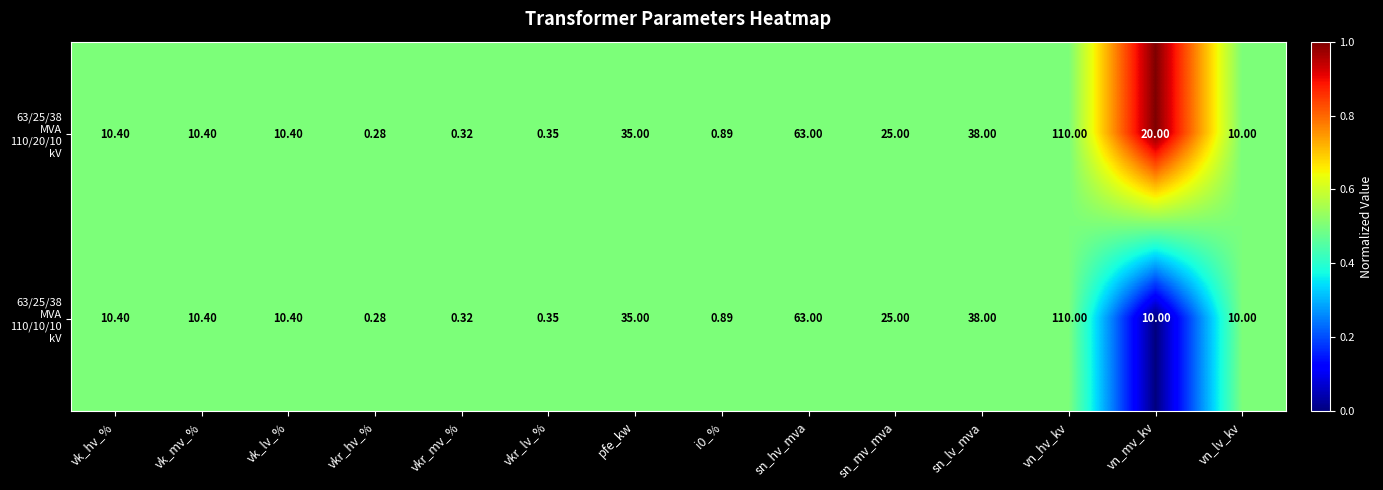

How many distinct data groups are displayed?

2